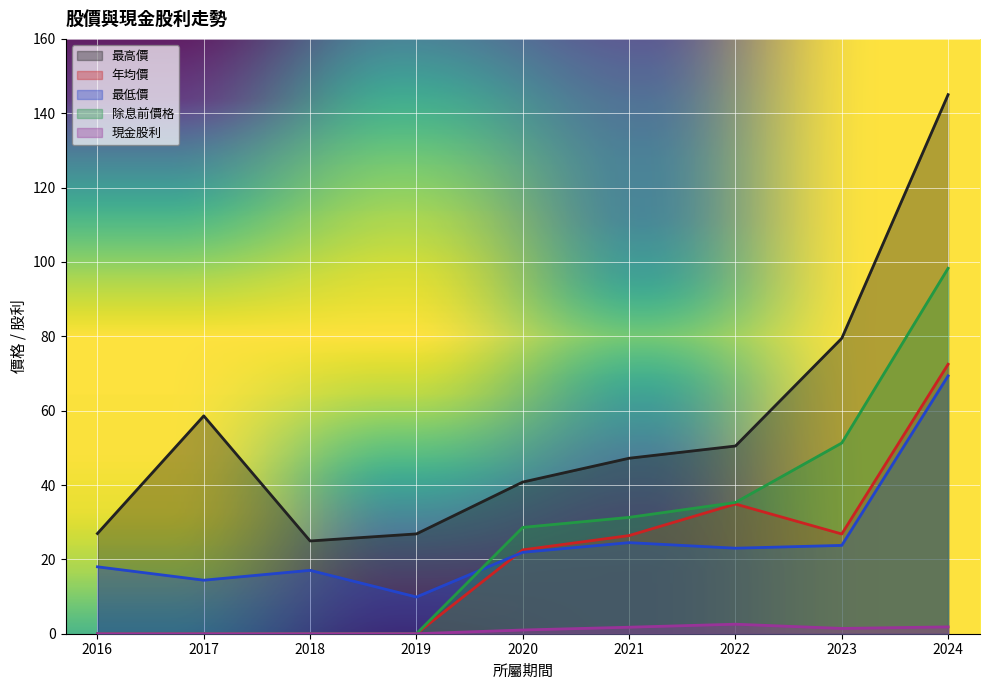

What is the approximate value of 年均價 at 2024?

72.5